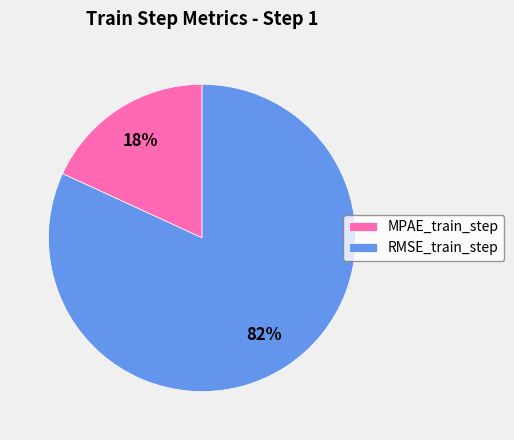

How many segments does this pie chart have?

2